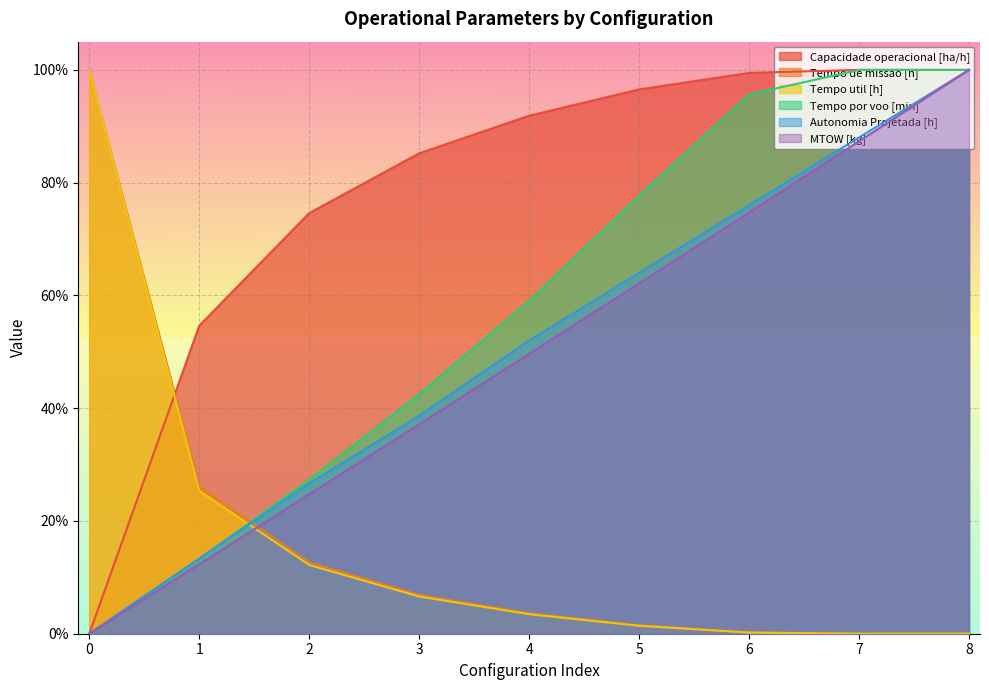

Rank the categories by Tempo de missao [h] value from lowest to highest.

7, 8, 6, 5, 4, 3, 2, 1, 0